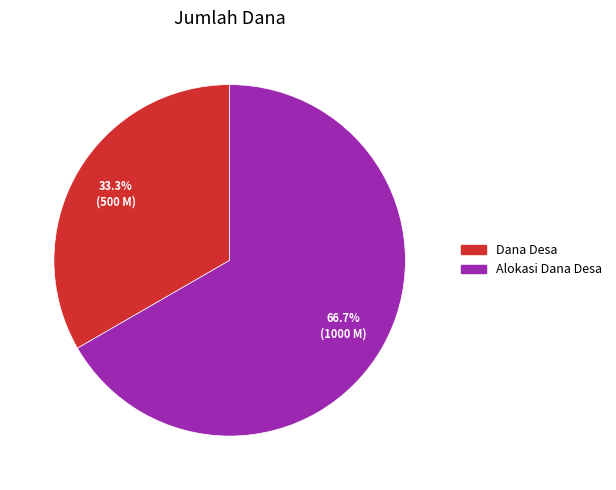

How many segments does this pie chart have?

2